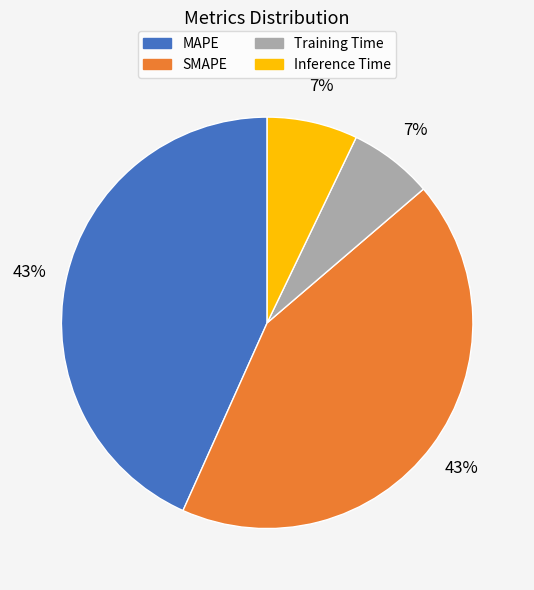

Is it true that Inference Time is 21% of the pie?

False